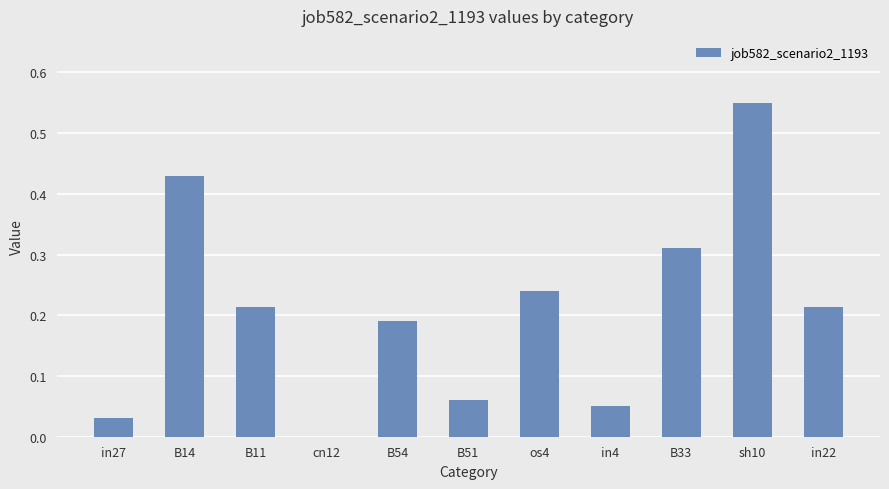

The chart shows a value of 0.3 at B11. True or false?

False